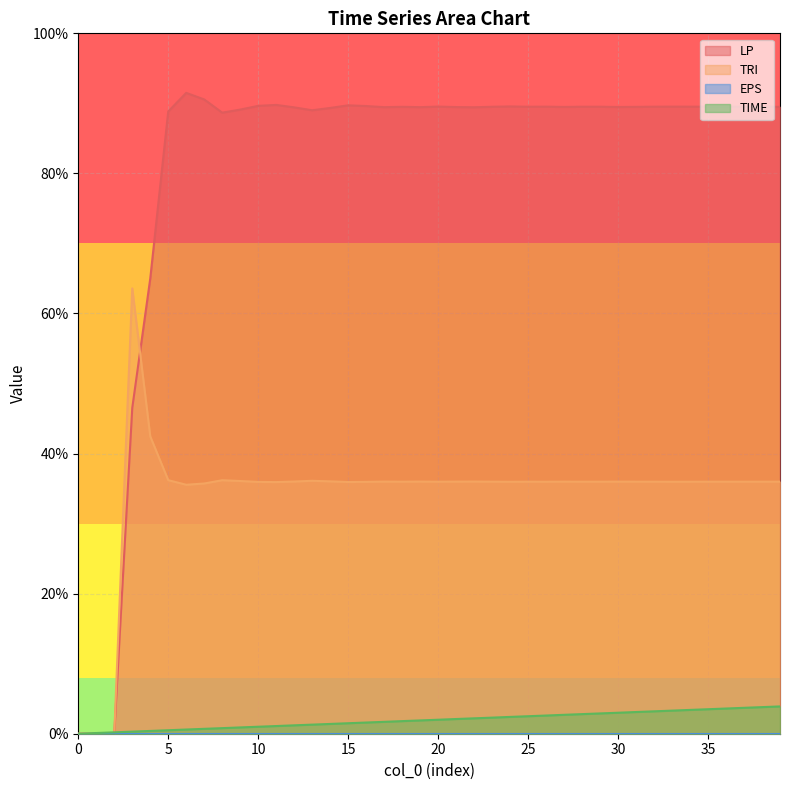

What is the difference between the second highest and second lowest values in the TRI series?

0.4